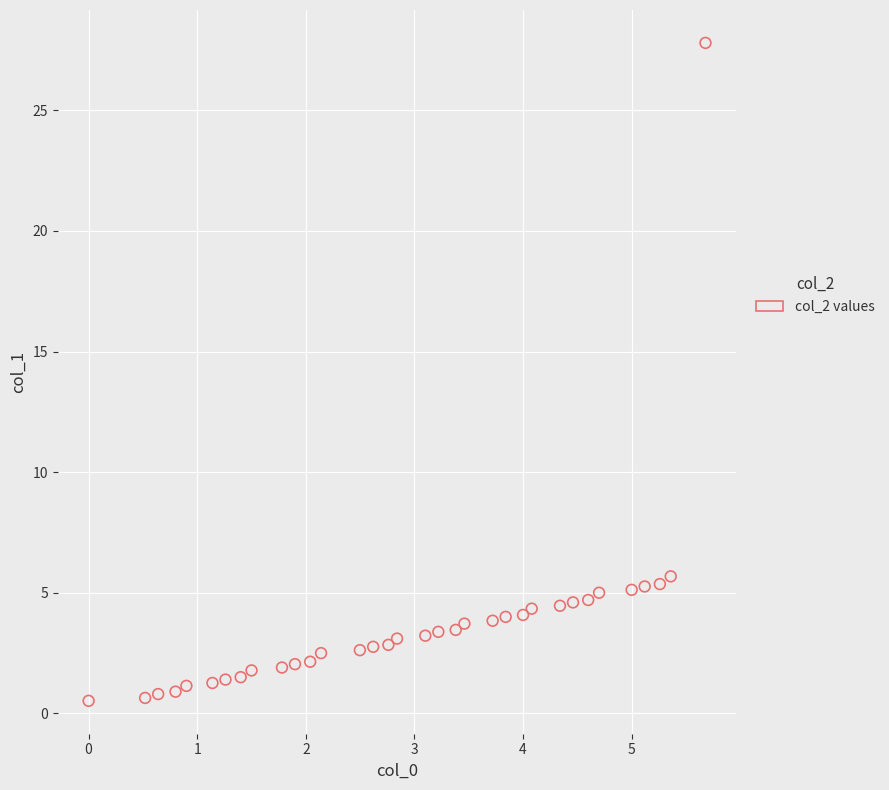

What Y value in the scatter plot is closest to 14?

5.7